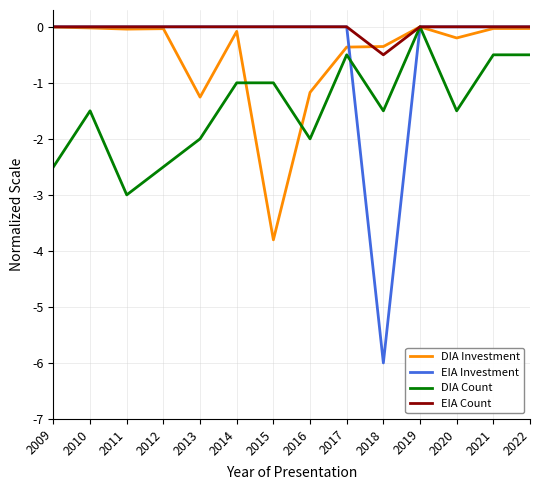

Is the value of DIA Investment at 2014 greater than the value of EIA Count at 2018?

Yes